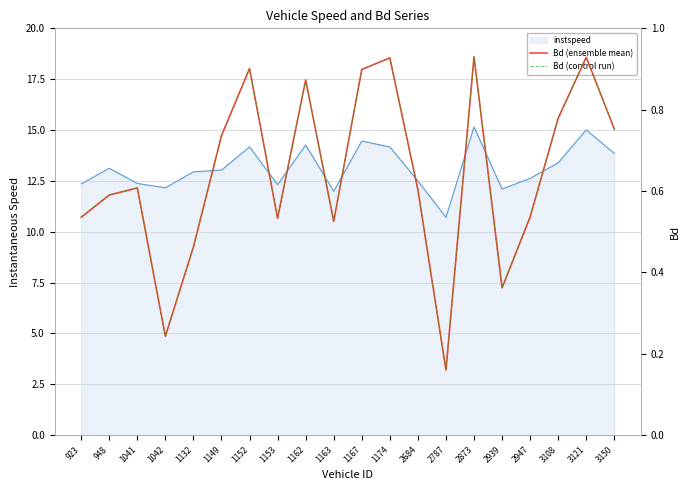

What is the value of the Bd (control run) point at the 13th from the left?

0.6